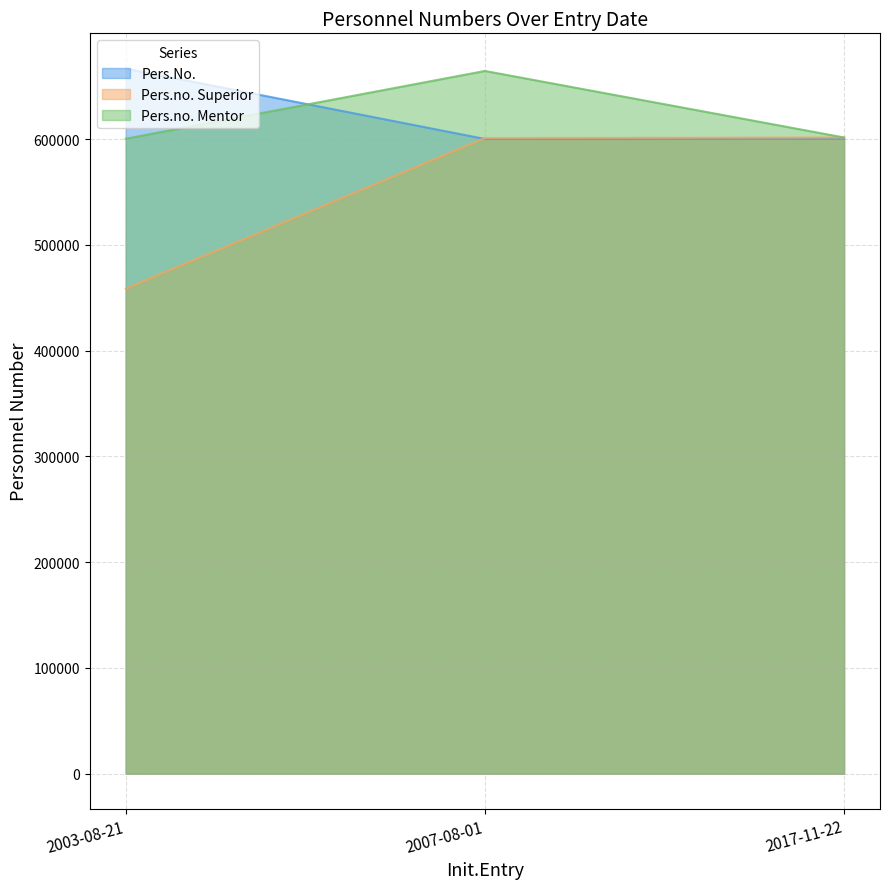

Reading left to right, transcribe all the data shown in this chart.

Pers.No.: 666655	600125	600334
Pers.no. Superior: 458612	600928	601505
Pers.no. Mentor: 600334	664422	601505